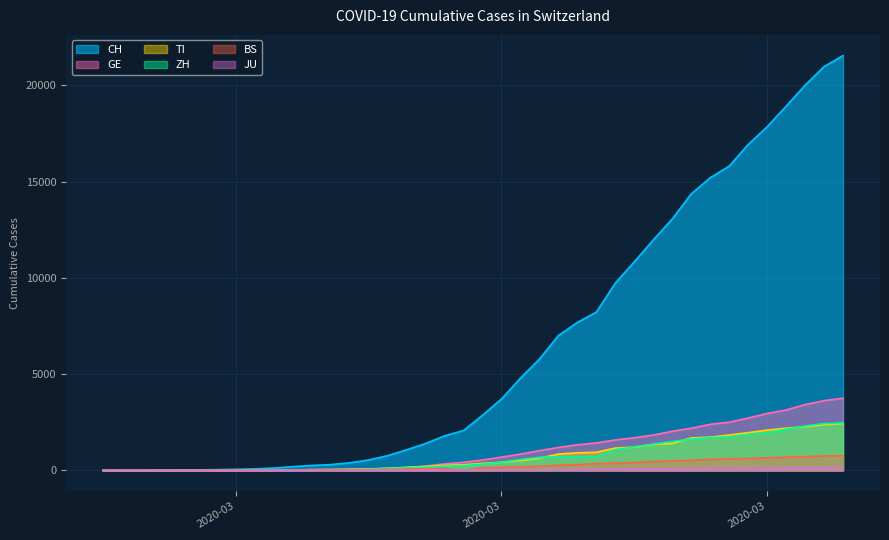

Which series changed the most between 2020-03-26 and 2020-04-03?

CH